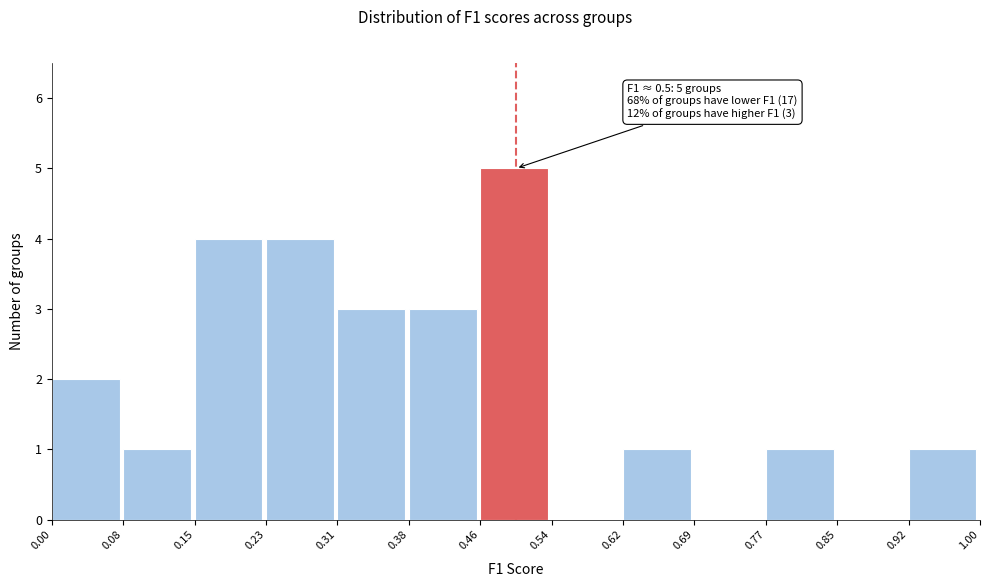

Over which range of the x-axis is the bar tallest?

0.46 to 0.54